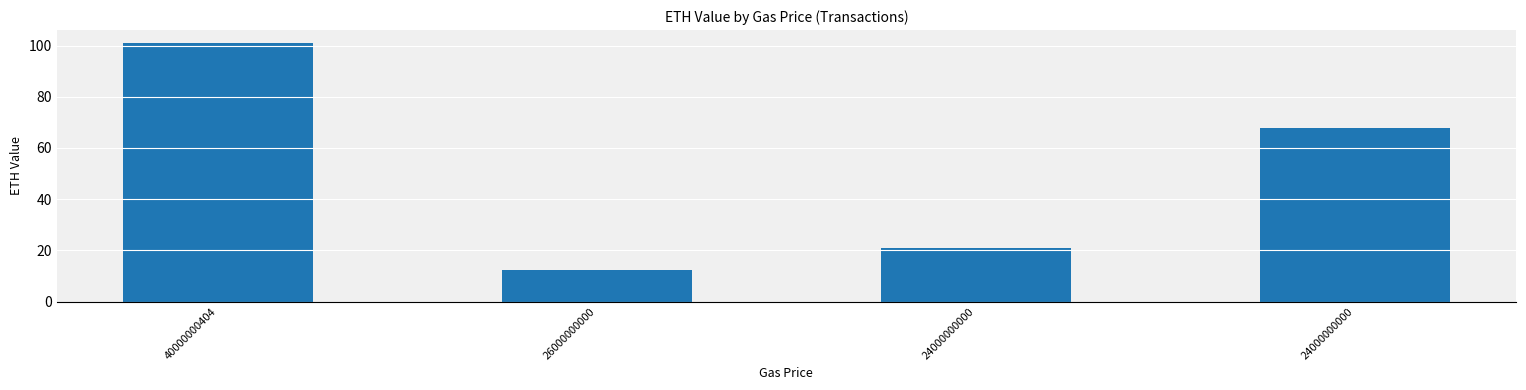

Reading left to right, transcribe all the data shown in this chart.

40000000404=101.0	26000000000=12.5	24000000000=20.9	24000000000=67.6